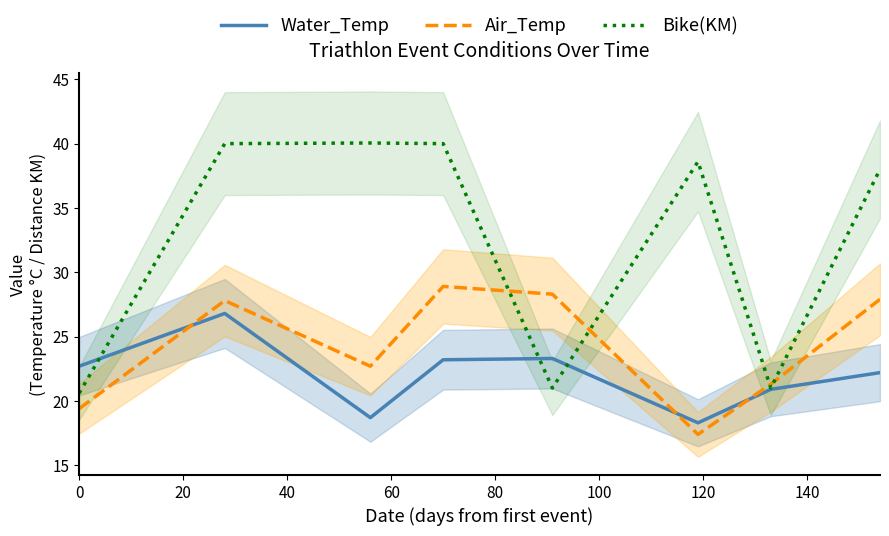

List the series in order of their overall mean, lowest first.

Water_Temp, Air_Temp, Bike(KM)